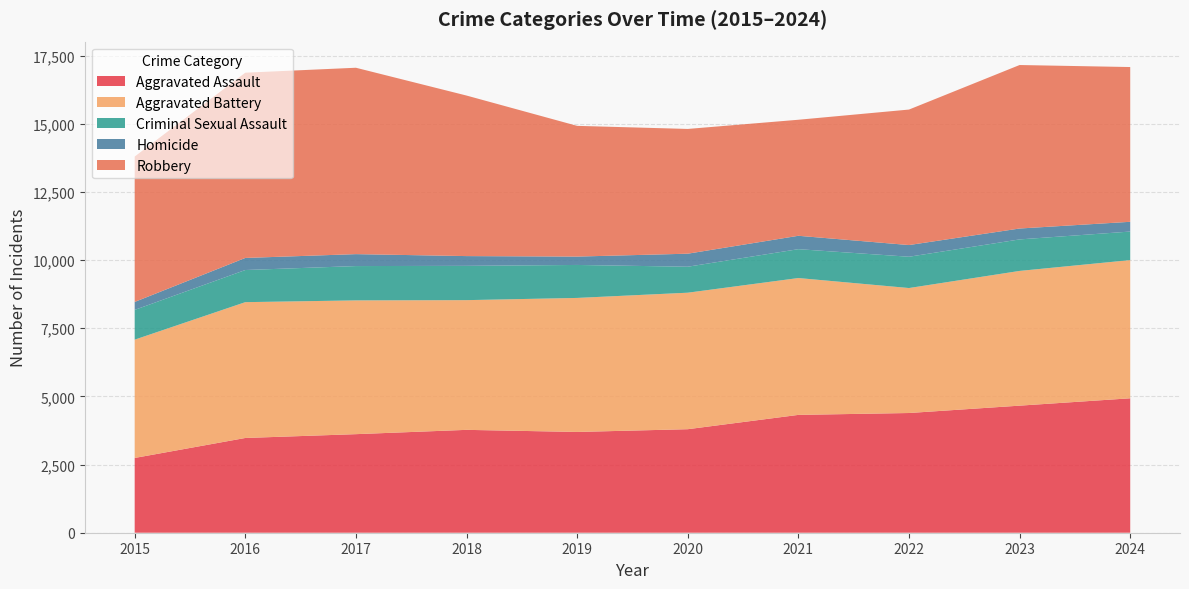

Reading left to right, list all the values displayed in this chart.

Aggravated Assault: 2015=2743	2016=3476	2017=3616	2018=3774	2019=3697	2020=3798	2021=4323	2022=4392	2023=4662	2024=4932
Aggravated Battery: 2015=4340	2016=4983	2017=4908	2018=4759	2019=4917	2020=5008	2021=5021	2022=4585	2023=4943	2024=5070
Criminal Sexual Assault: 2015=1092	2016=1179	2017=1259	2018=1258	2019=1210	2020=953	2021=1059	2022=1148	2023=1156	2024=1047
Homicide: 2015=292	2016=443	2017=438	2018=358	2019=307	2020=478	2021=491	2022=429	2023=400	2024=358
Robbery: 2015=5335	2016=6797	2017=6838	2018=5890	2019=4796	2020=4577	2021=4257	2022=4971	2023=5998	2024=5678